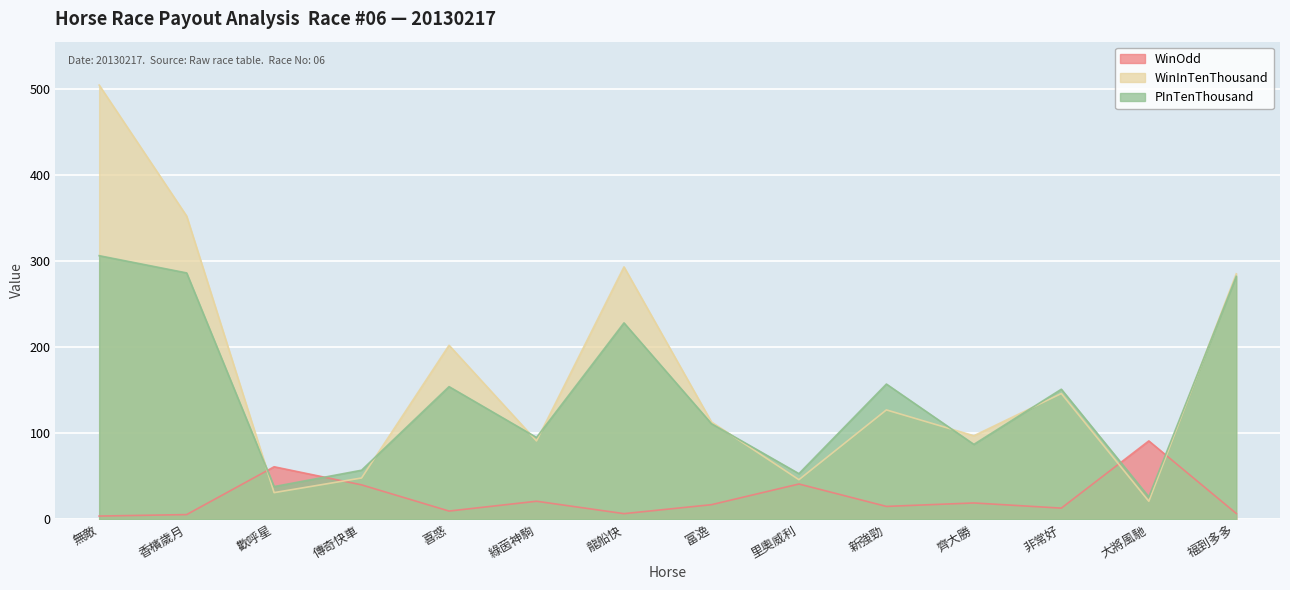

The value of WinOdd at 齊大勝 is 12.9. True or false?

False